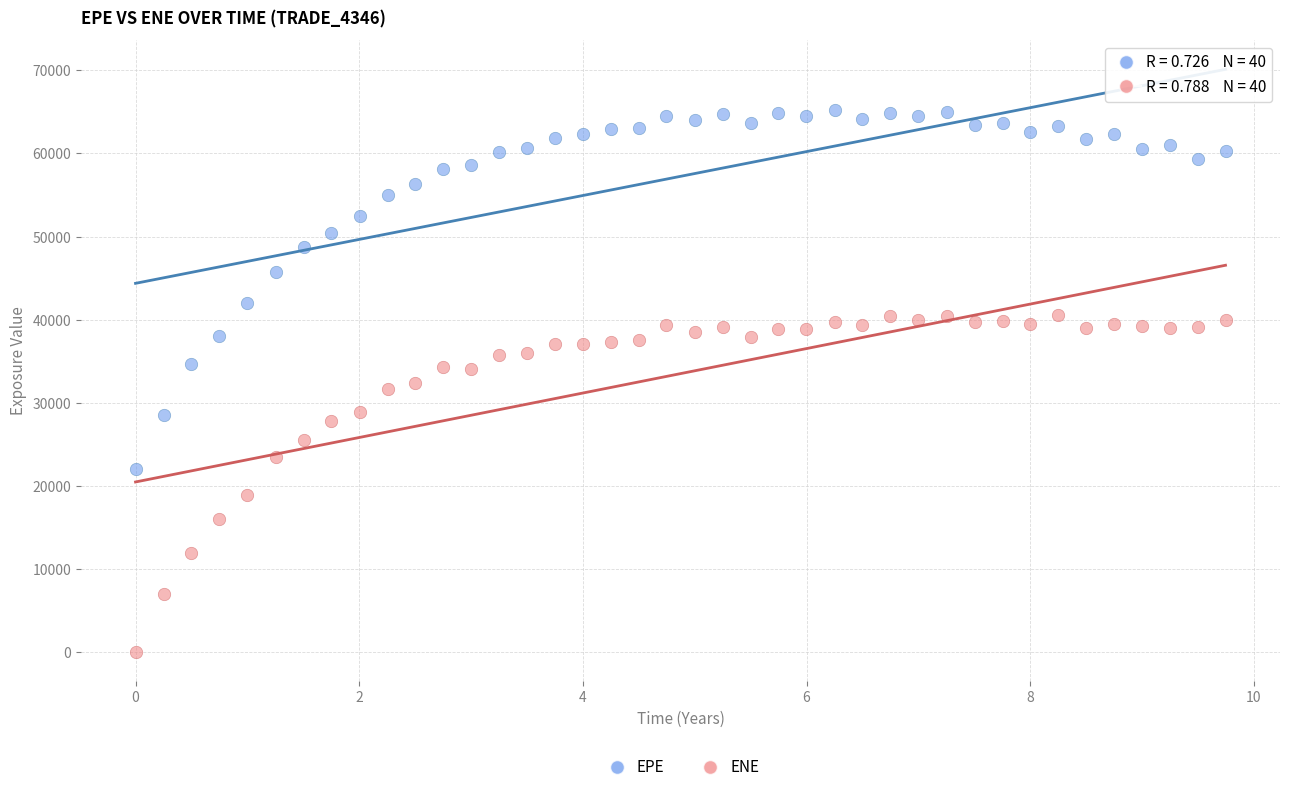

Which series has the widest spread of Y values?

EPE